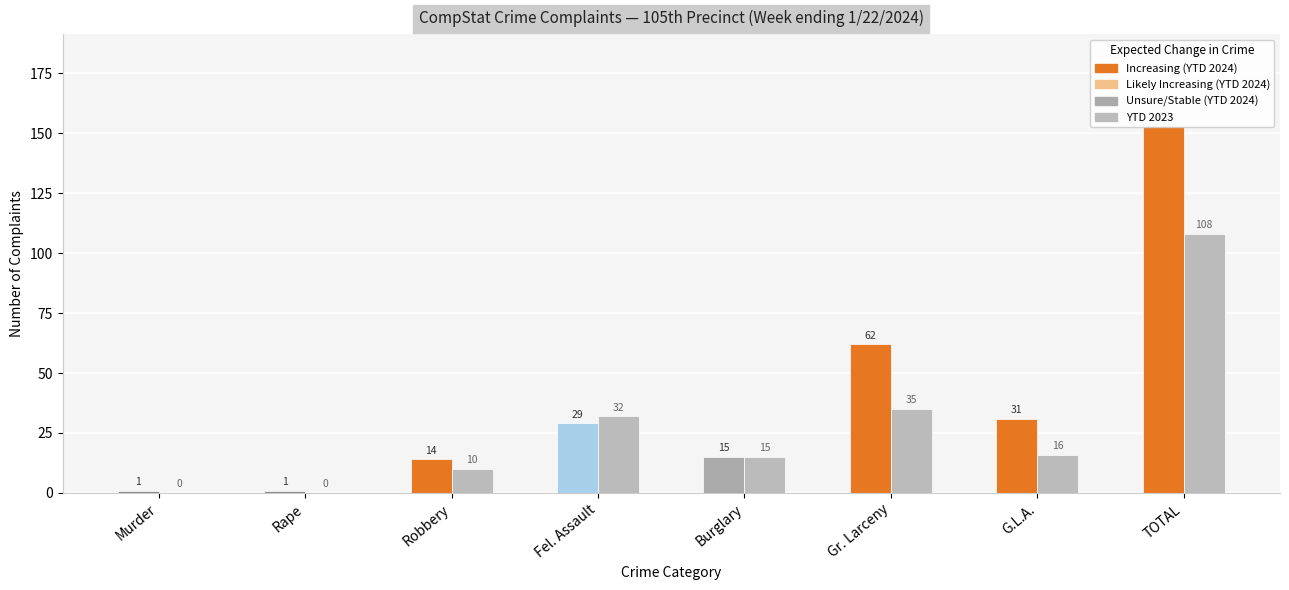

What is the total value across all series at Burglary?

30